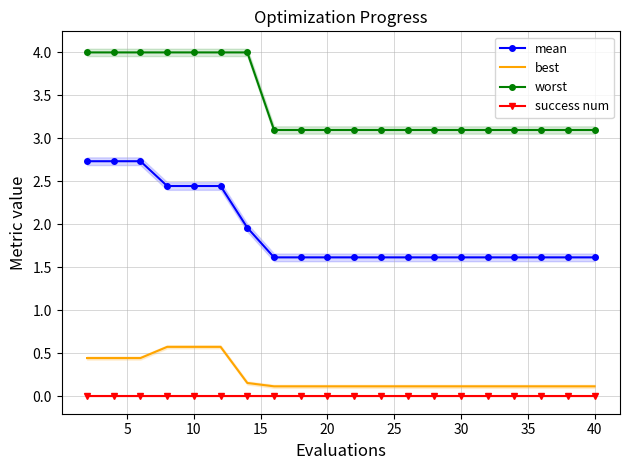

The mean series shows 1.6 at 40. True or false?

True